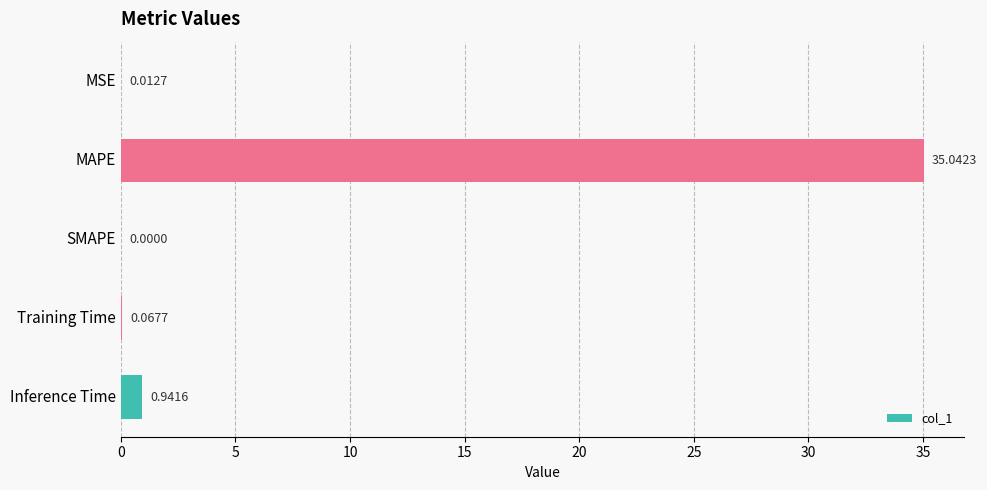

Which has a higher value, Inference Time or SMAPE?

Inference Time